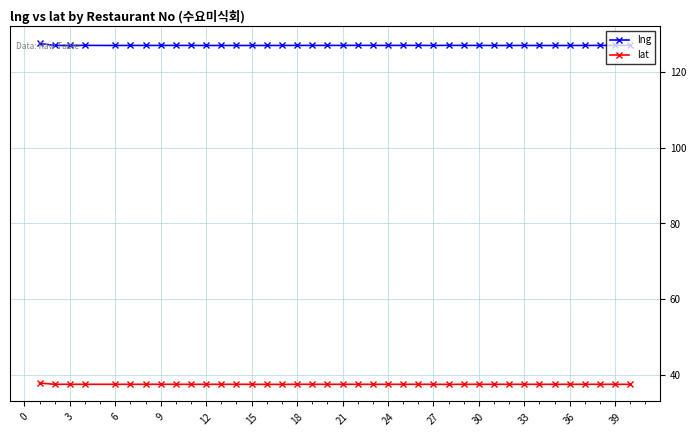

Rank the series by their maximum value, from lowest to highest.

lat, lng